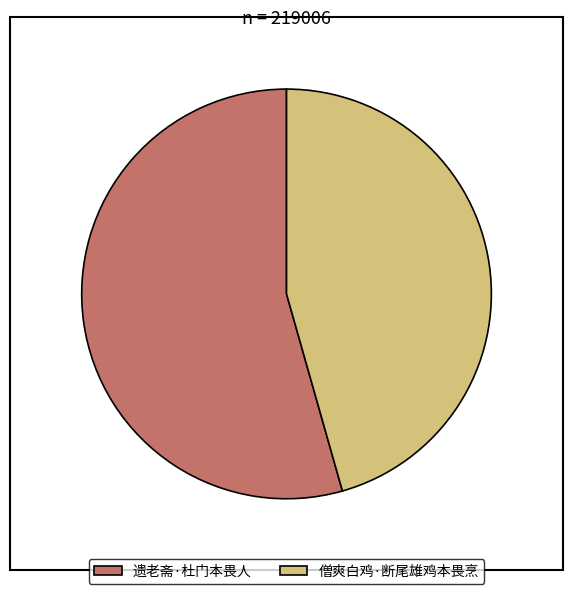

Which slice is the largest?

遗老斋·杜门本畏人